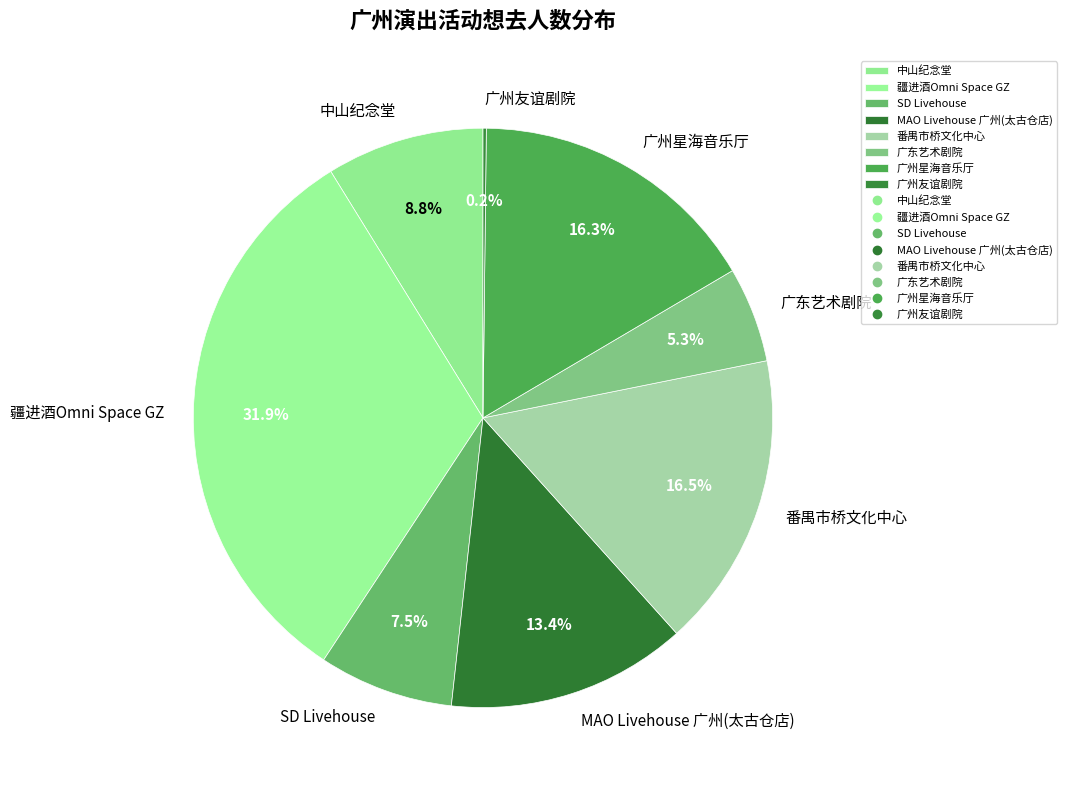

To the nearest percent, what is the combined percentage of 疆进酒Omni Space GZ and SD Livehouse?

39%